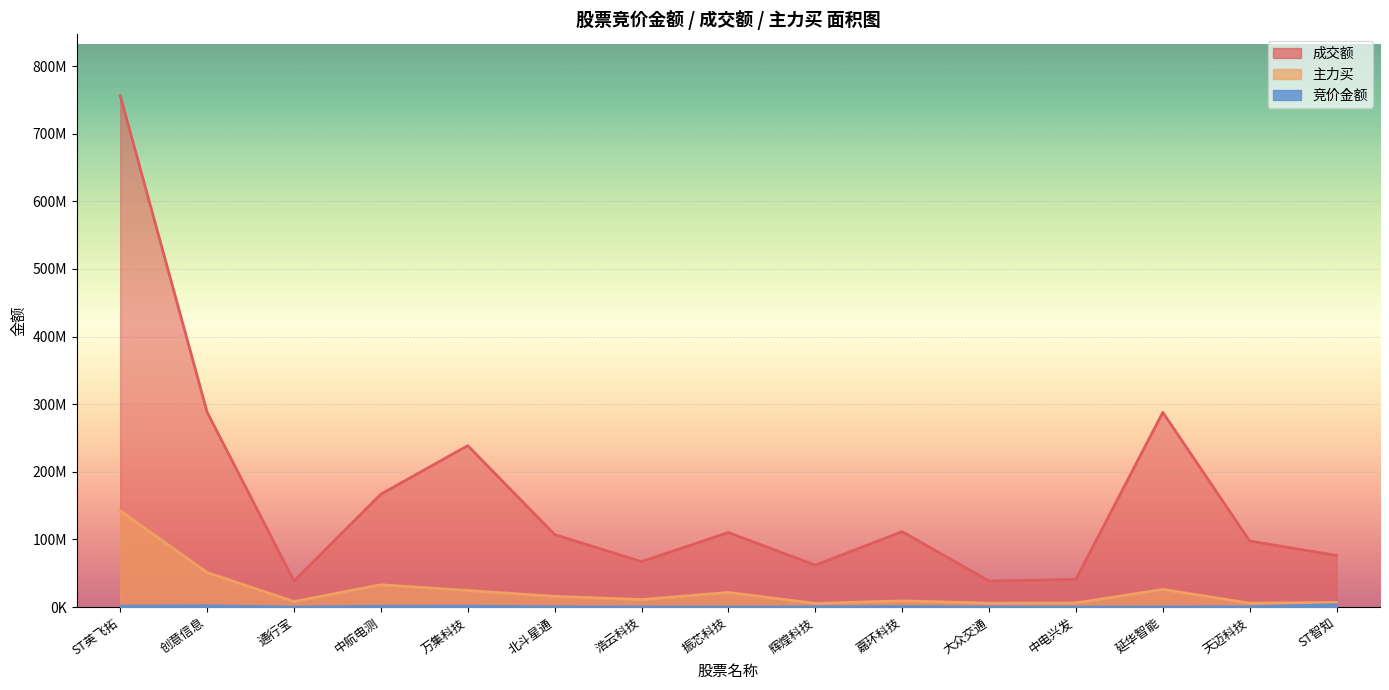

Which has a higher value, 浩云科技 or 创意信息?

创意信息